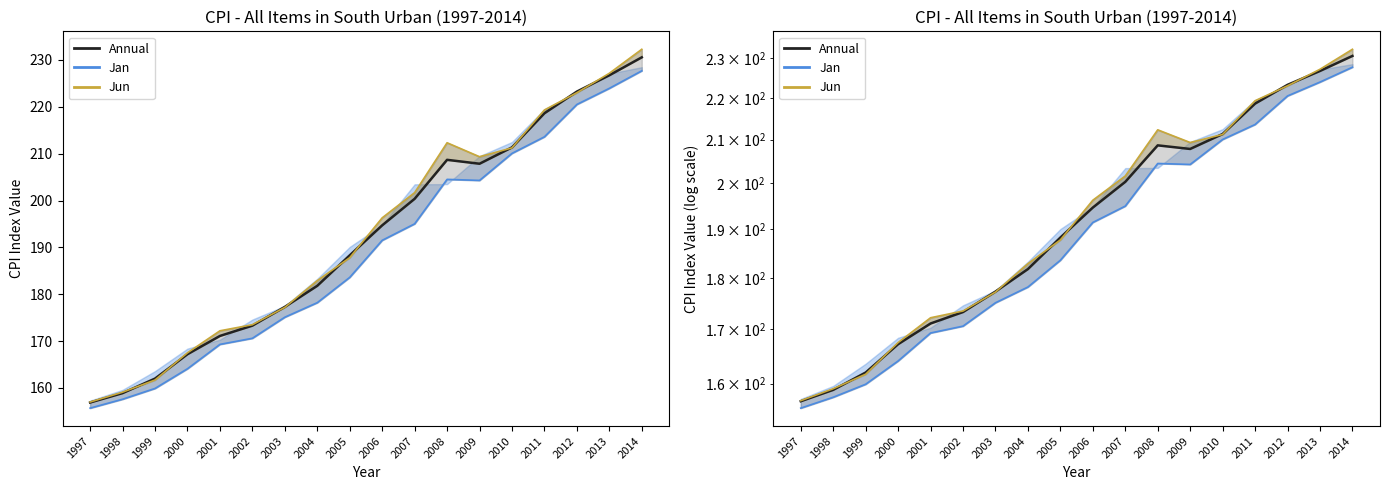

Count the number of data series in this chart.

3